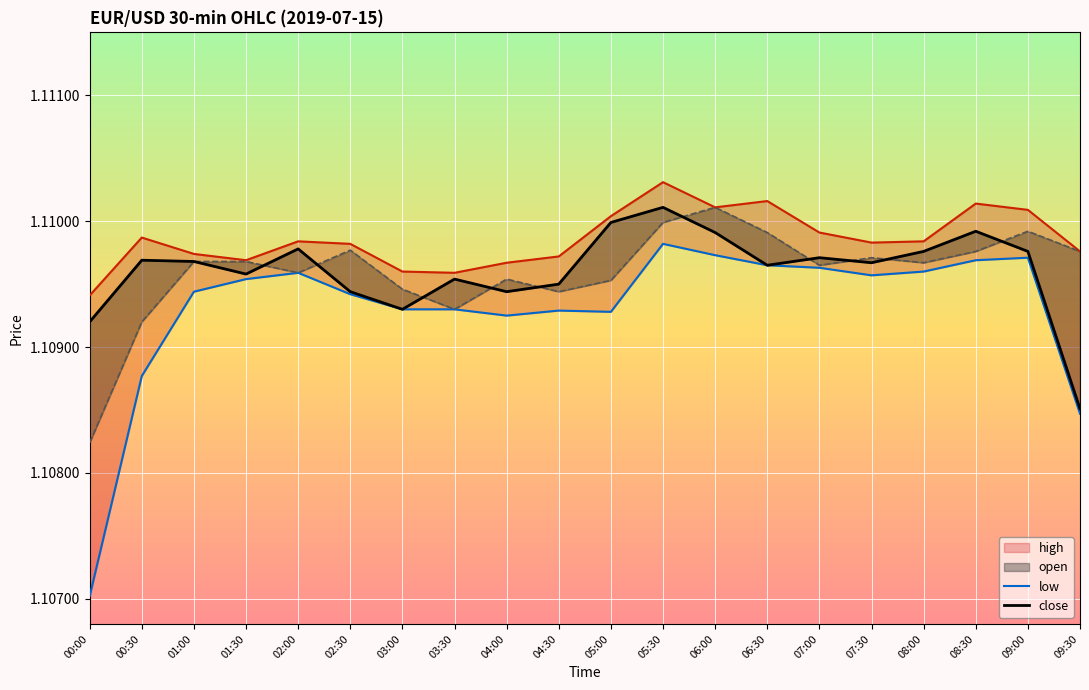

Which category has the highest value in the high series?

05:30